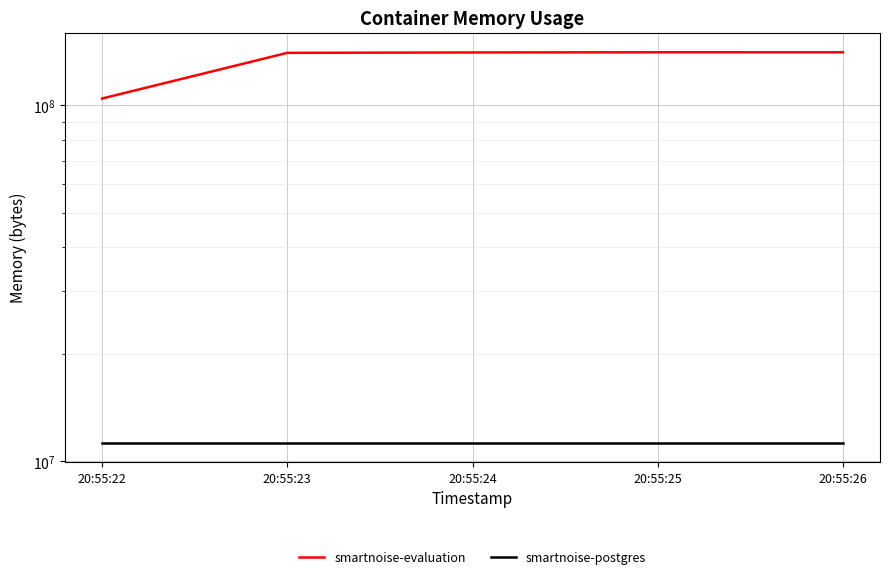

What is the highest value of the smartnoise-evaluation series?

140972032